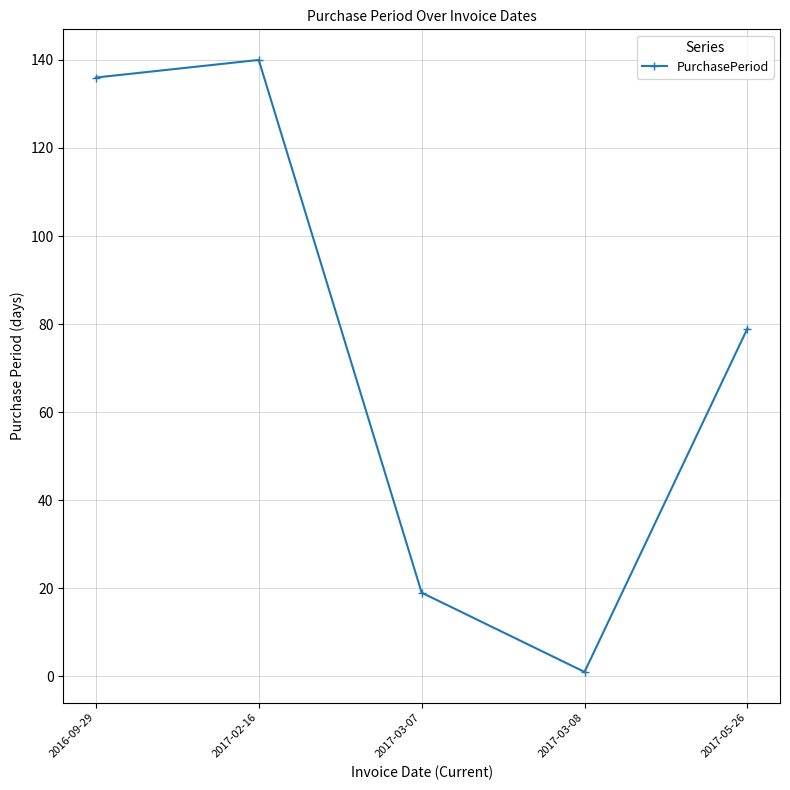

What is the maximum value shown in the chart?

140